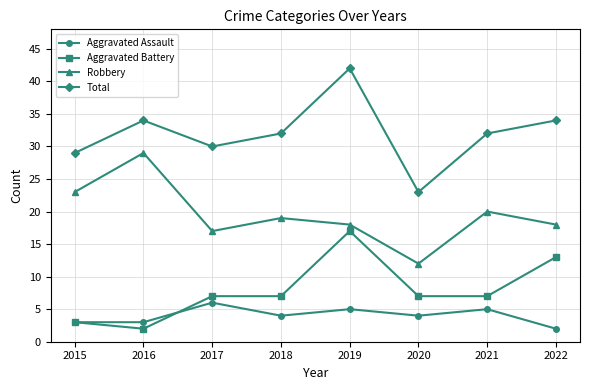

At 2019, list the series in order from smallest to largest.

Aggravated Assault, Aggravated Battery, Robbery, Total